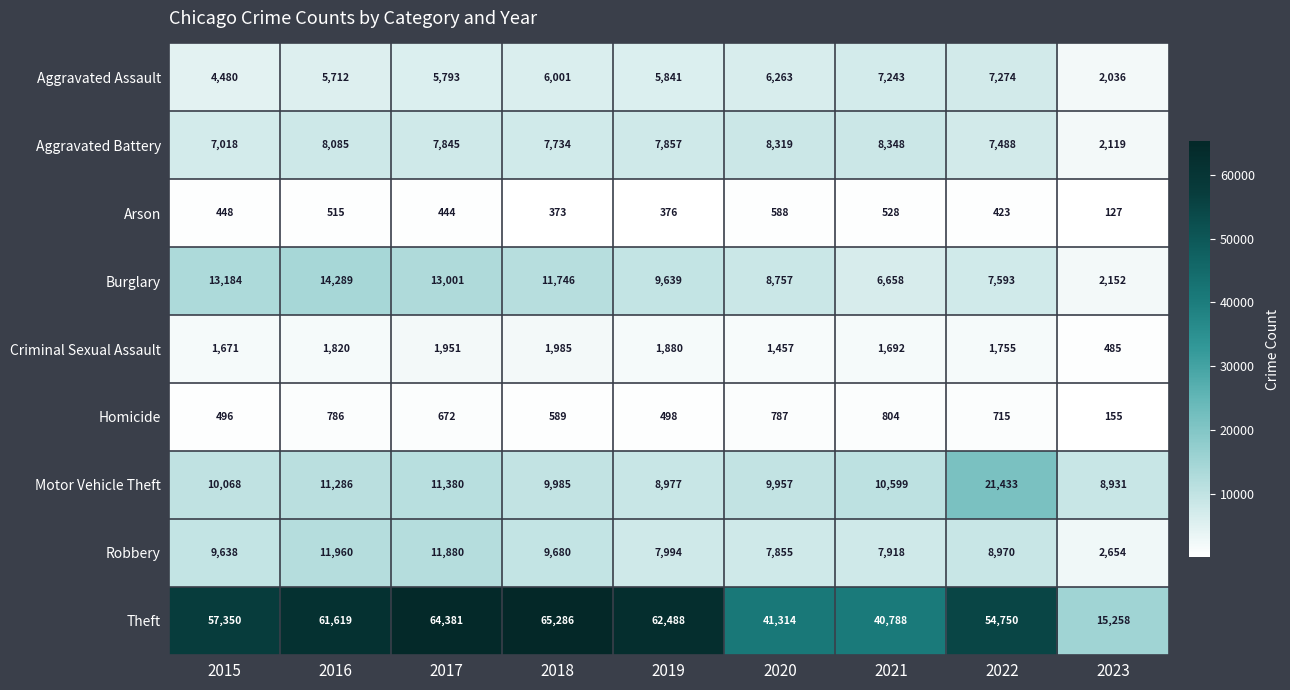

What is the difference between the Aggravated Assault values at 2022 and 2021?

31